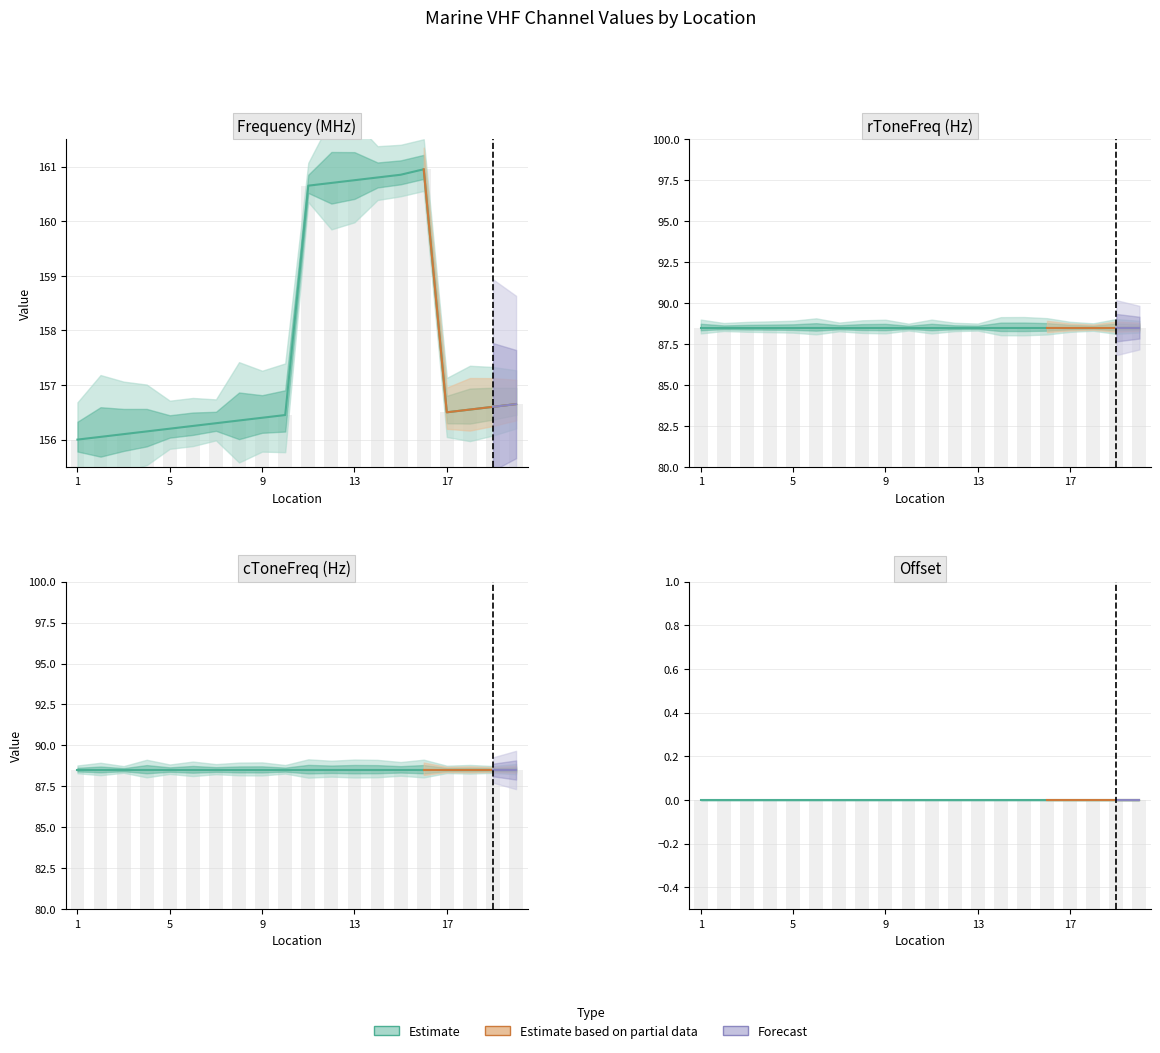

Reading right to left, list all the values displayed in this chart.

Frequency: 20=156.7	19=156.6	18=156.6	17=156.5	16=160.9	15=160.8	14=160.8	13=160.8	12=160.7	11=160.7	10=156.4	9=156.4	8=156.3	7=156.3	6=156.2	5=156.2	4=156.2	3=156.1	2=156.1	1=156.0
Offset: 20=0.0	19=0.0	18=0.0	17=0.0	16=0.0	15=0.0	14=0.0	13=0.0	12=0.0	11=0.0	10=0.0	9=0.0	8=0.0	7=0.0	6=0.0	5=0.0	4=0.0	3=0.0	2=0.0	1=0.0
rToneFreq: 20=88.5	19=88.5	18=88.5	17=88.5	16=88.5	15=88.5	14=88.5	13=88.5	12=88.5	11=88.5	10=88.5	9=88.5	8=88.5	7=88.5	6=88.5	5=88.5	4=88.5	3=88.5	2=88.5	1=88.5
cToneFreq: 20=88.5	19=88.5	18=88.5	17=88.5	16=88.5	15=88.5	14=88.5	13=88.5	12=88.5	11=88.5	10=88.5	9=88.5	8=88.5	7=88.5	6=88.5	5=88.5	4=88.5	3=88.5	2=88.5	1=88.5